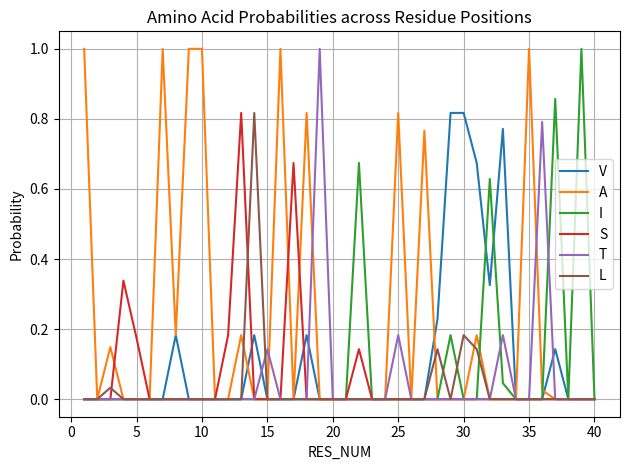

What is the greatest value displayed?

1.0